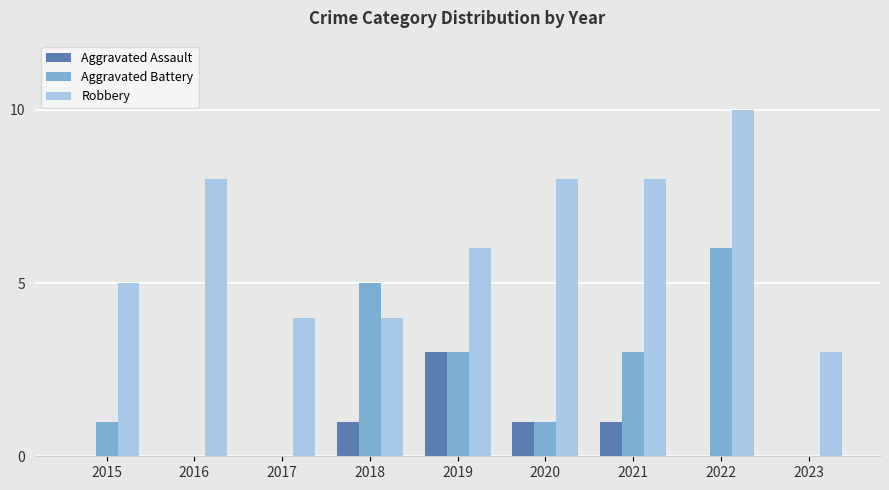

What is the sum of the Aggravated Assault values at 2016 and 2018?

1